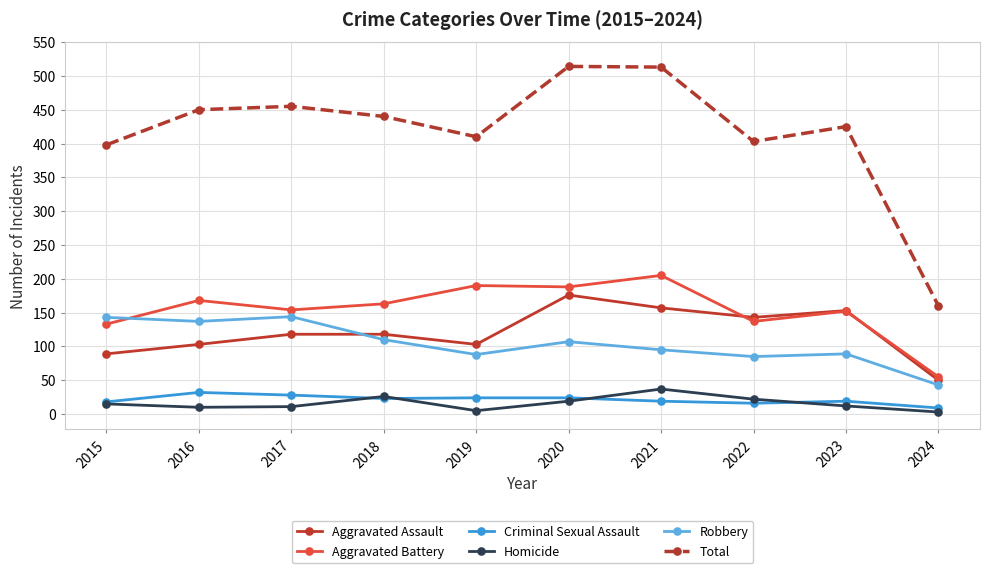

Which category has the lowest value in the Aggravated Assault series?

2024